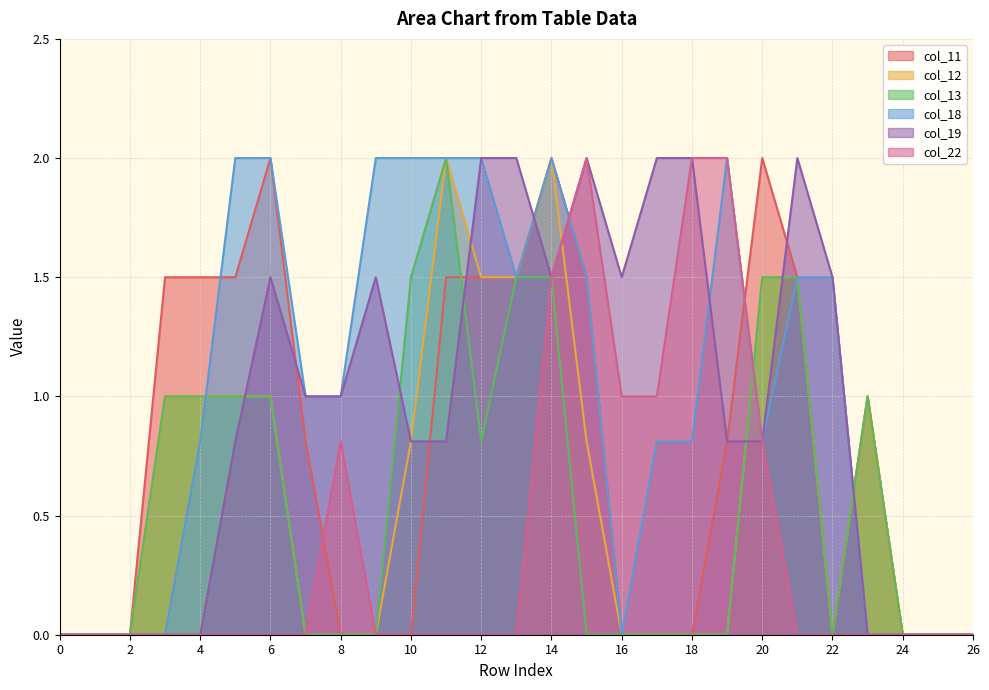

True or false: col_11 has more than 0 points higher than both neighbors.

True